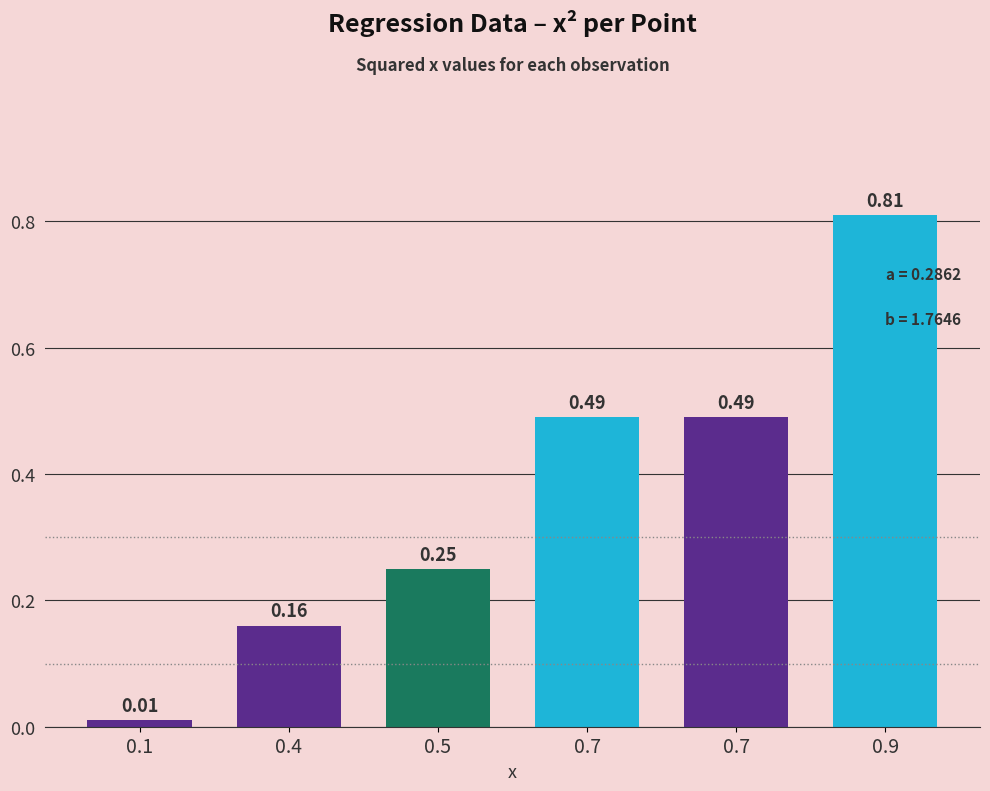

Reading left to right, transcribe all the data shown in this chart.

0.1=0.0	0.4=0.2	0.5=0.2	0.7=0.5	0.7=0.5	0.9=0.8